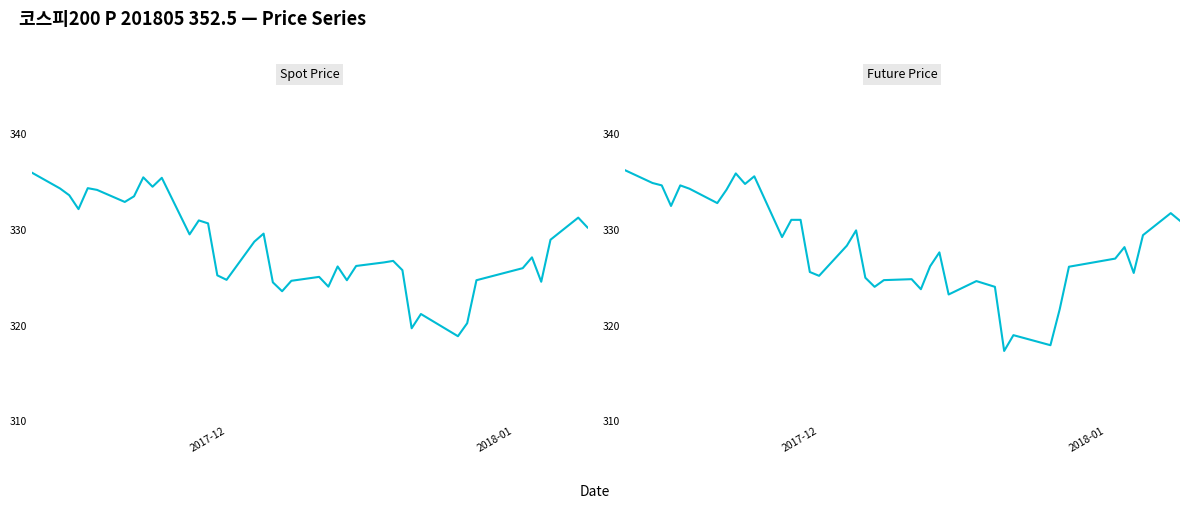

Reading right to left, what are all the values shown in this chart?

SPOT_PRICE: 330.2	331.3	329.0	324.6	327.1	326.0	324.7	320.2	318.9	321.2	319.7	325.8	326.8	326.6	326.2	324.7	326.2	324.1	325.1	324.7	323.6	324.5	329.6	328.8	324.8	325.2	330.7	331.0	329.5	335.4	334.5	335.5	333.5	332.9	334.2	334.4	332.2	333.6	334.3	336.0
FUTURE_PRICE: 330.9	331.8	329.4	325.5	328.2	327.0	326.1	321.7	317.9	319.0	317.4	324.1	324.4	324.6	323.2	327.6	326.2	323.8	324.9	324.8	324.1	325.0	329.9	328.4	325.2	325.6	331.1	331.1	329.2	335.6	334.8	335.9	334.2	332.8	334.3	334.6	332.5	334.6	334.9	336.2